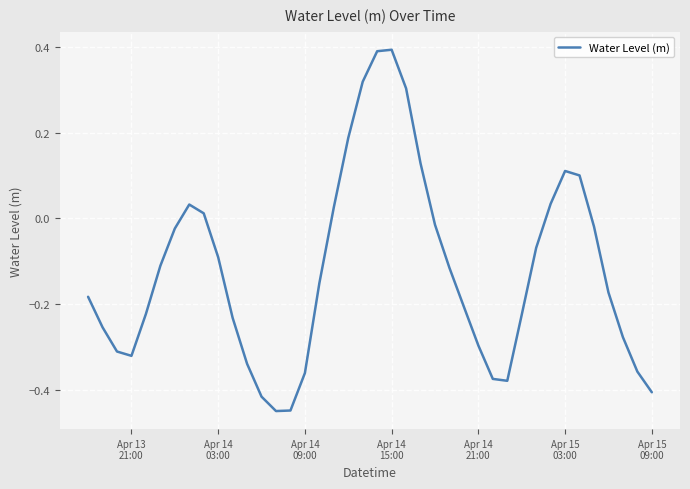

Does the chart have visible grid lines?

Yes